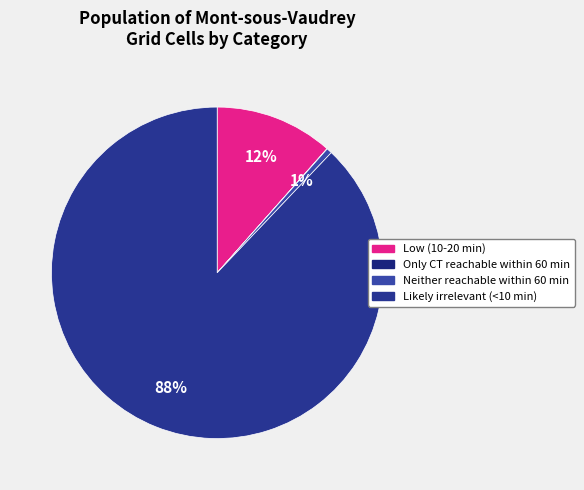

What percentage is the Neither reachable within 60 min slice, to the nearest percent?

1%